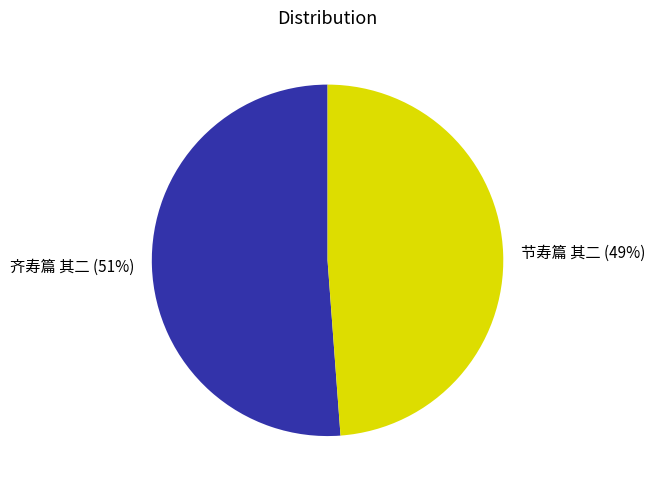

Which category has the smallest portion of the pie?

节寿篇 其二